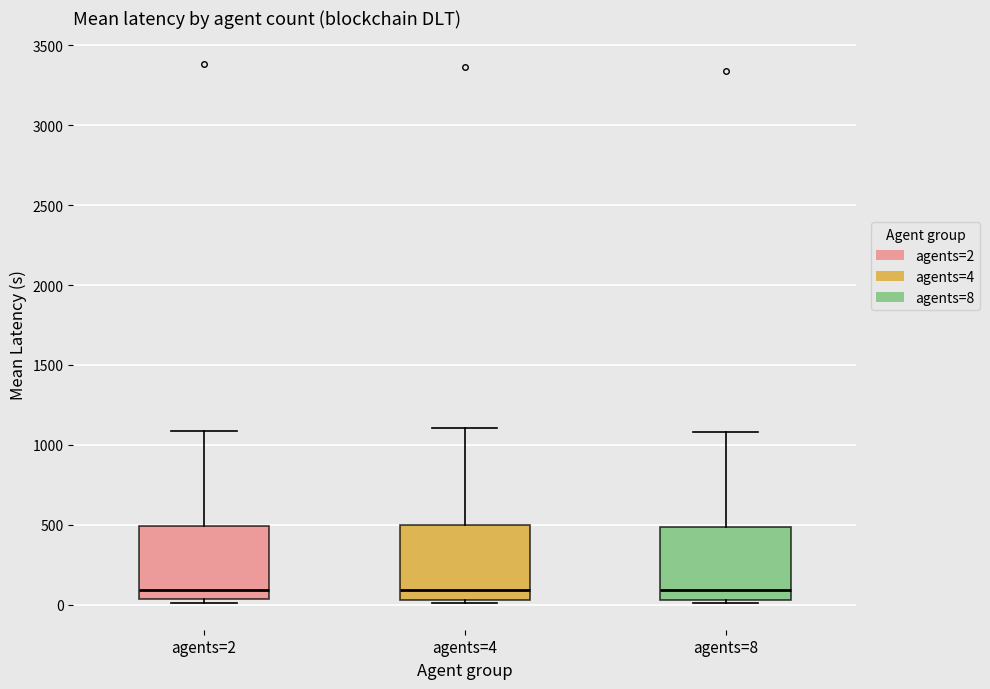

Reading left to right, read every box against the y-axis: the position of its median line, the range the box covers, and the ends of its whiskers. The values are not printed on the chart, so give them approximately, as read against the axis.

agents=2: median 100, box 50 to 500, whiskers 0 to 1100
agents=4: median 100, box 50 to 500, whiskers 0 to 1100
agents=8: median 100, box 50 to 500, whiskers 0 to 1100